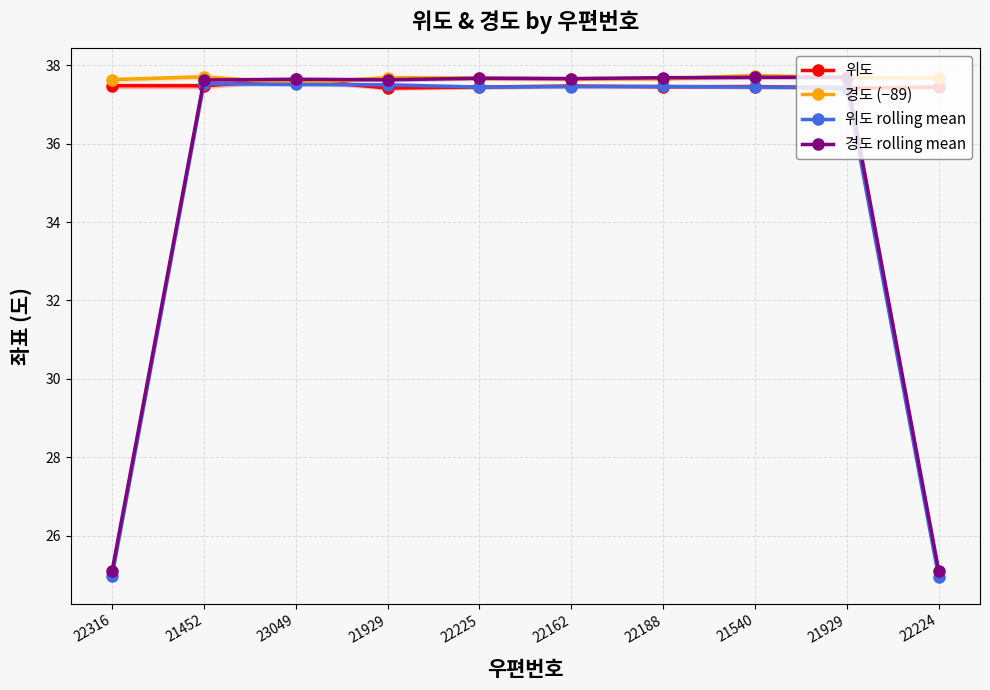

The 위도 series shows 22.4 at 22316. True or false?

False